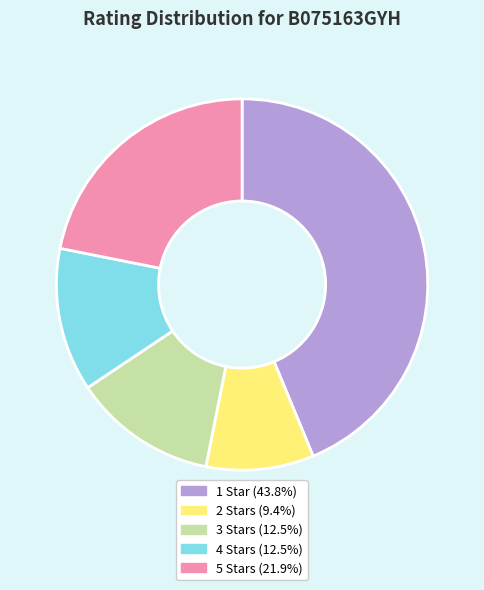

Is there any slice that represents more than half of the pie?

No